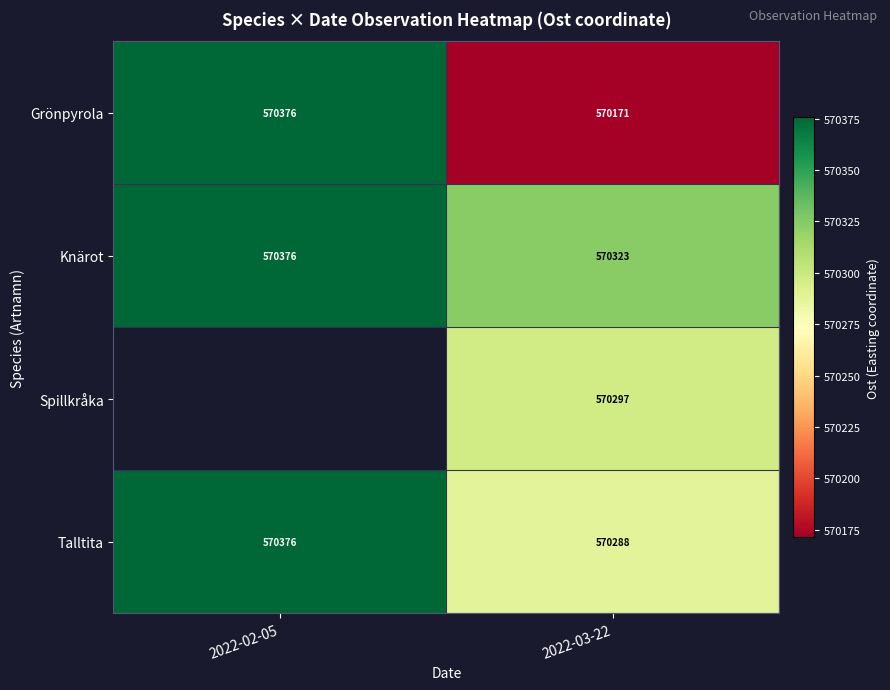

At how many categories does at least one series exceed 570340?

1